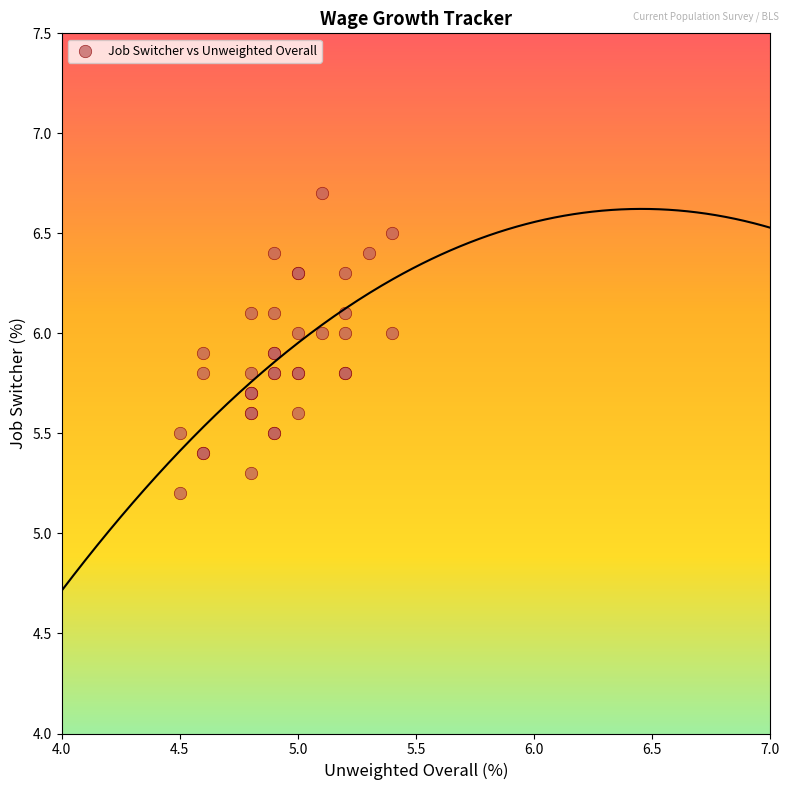

What Y value in the scatter plot is closest to 5?

5.2